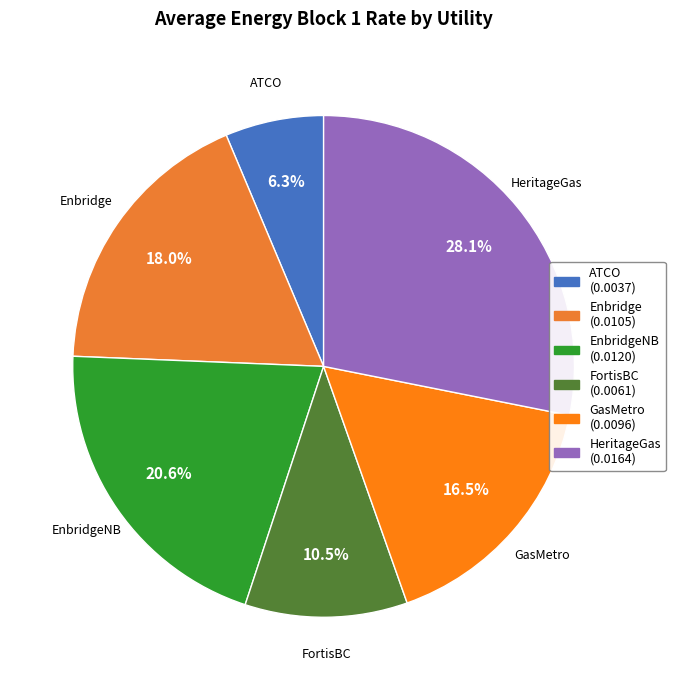

Is it true that EnbridgeNB is 35% of the pie?

False